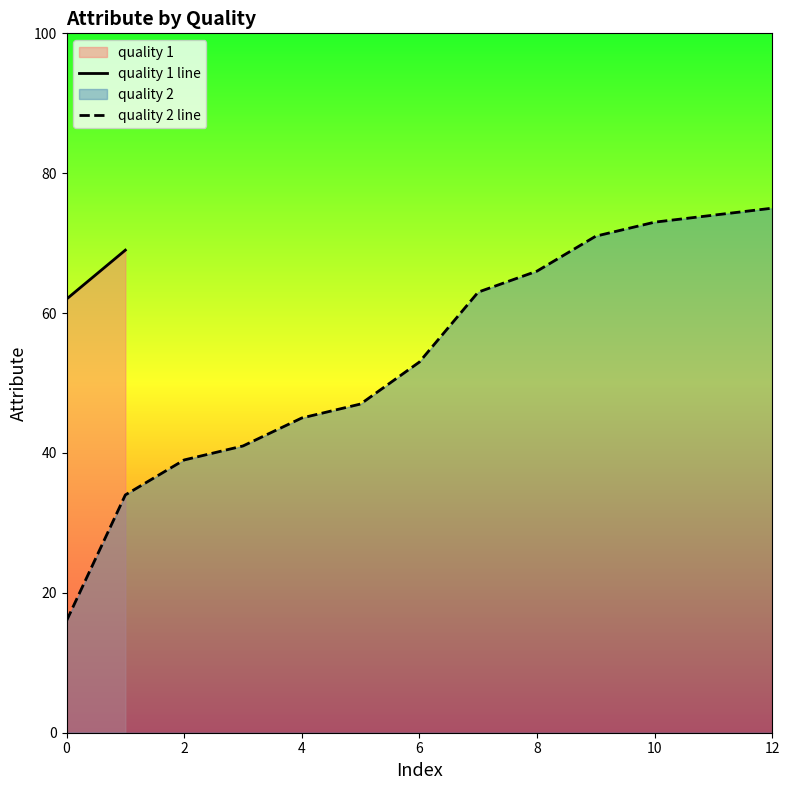

How many values are below 53?

6